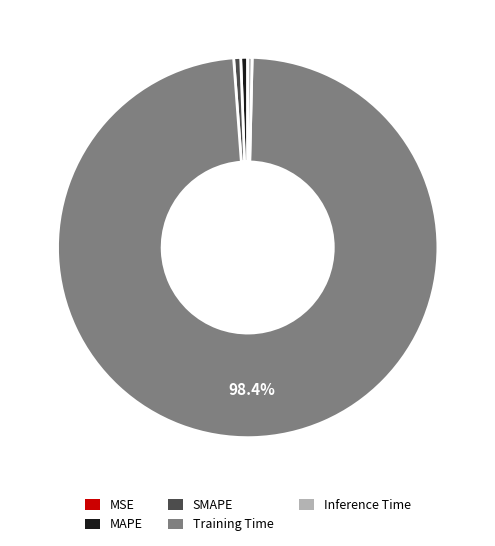

To the nearest percent, what portion does SMAPE represent?

1%